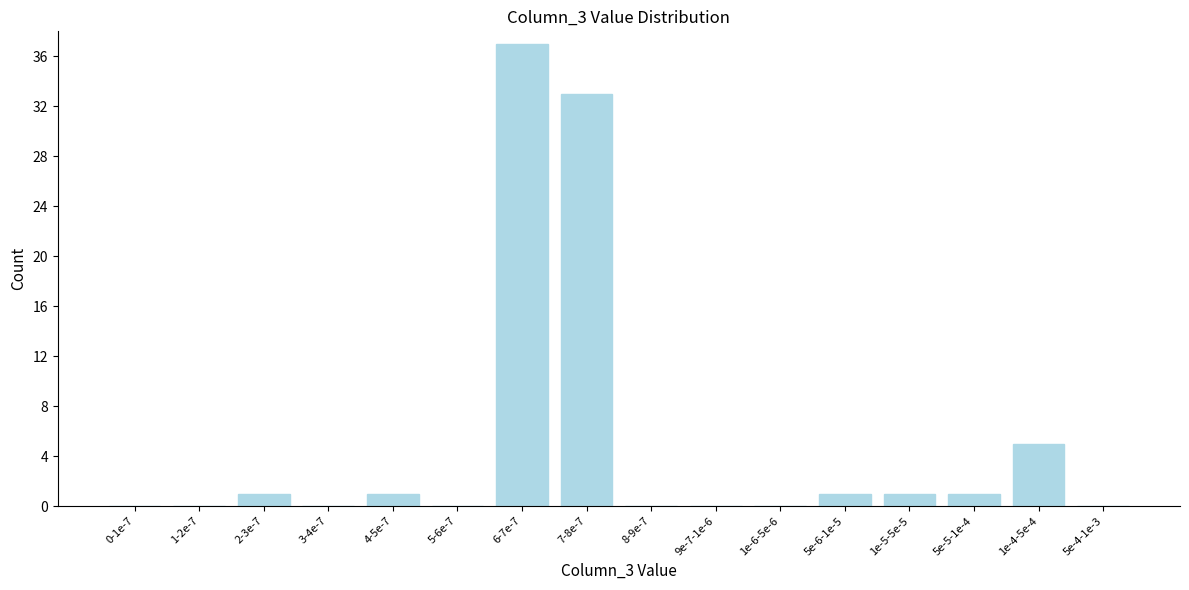

Reading left to right, transcribe all the data shown in this chart.

0-1e-7=0	1-2e-7=0	2-3e-7=1	3-4e-7=0	4-5e-7=1	5-6e-7=0	6-7e-7=37	7-8e-7=33	8-9e-7=0	9e-7-1e-6=0	1e-6-5e-6=0	5e-6-1e-5=1	1e-5-5e-5=1	5e-5-1e-4=1	1e-4-5e-4=5	5e-4-1e-3=0